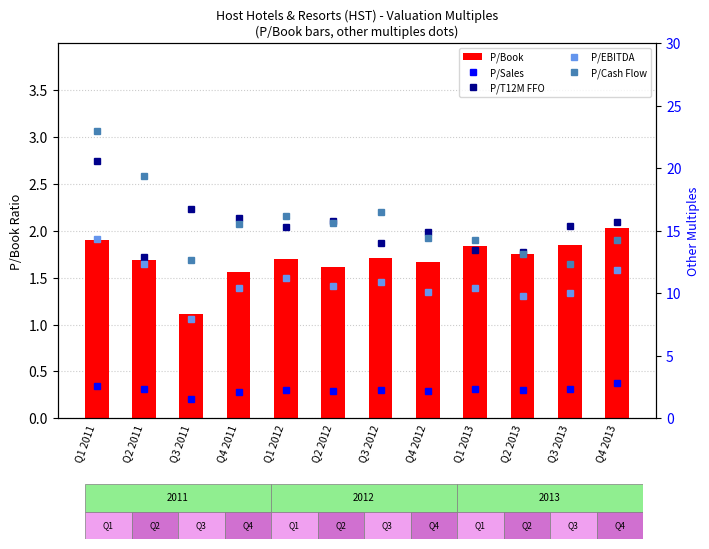

How many data points does each series have?

12